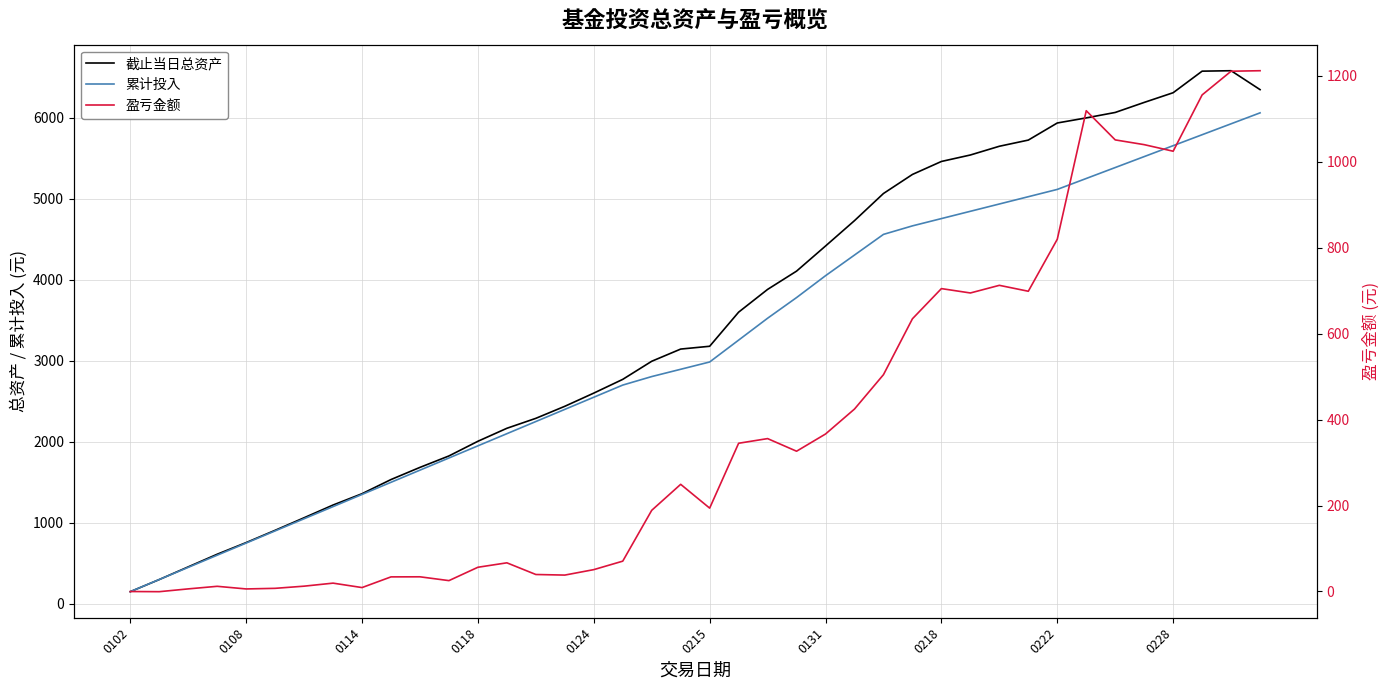

How many series are shown in this chart?

3